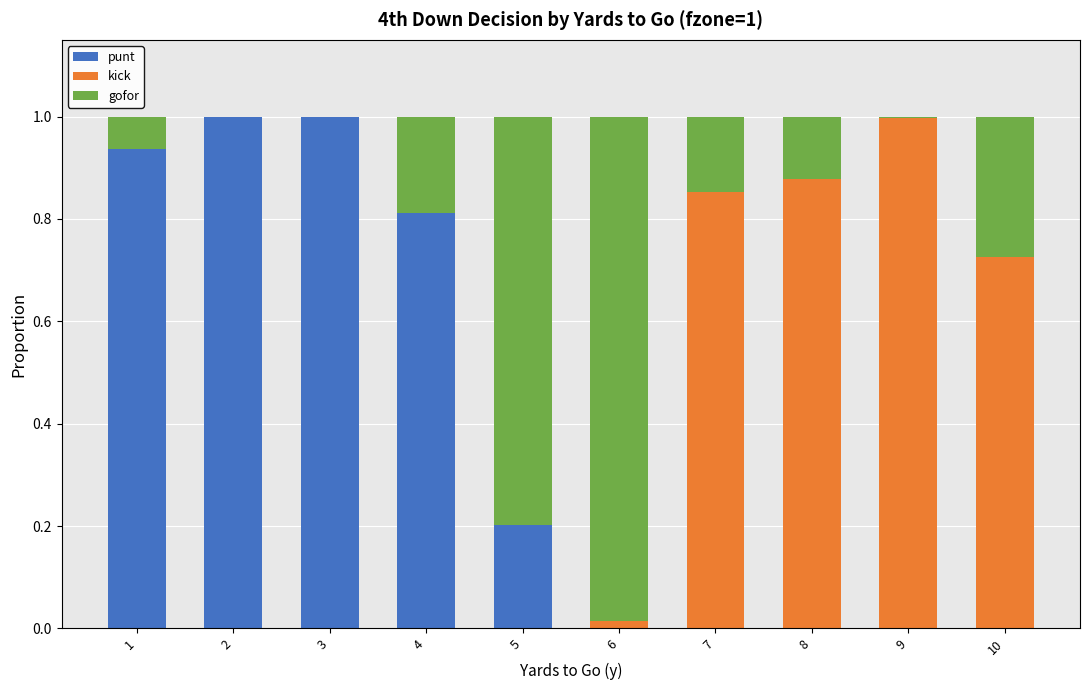

What is the sum of the punt values at 4 and 1?

1.7